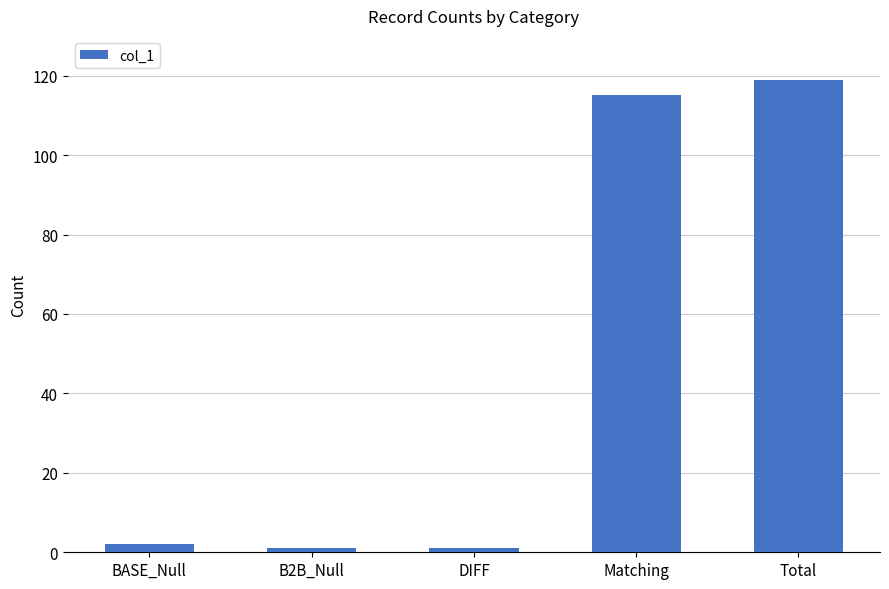

What is the sum of all values?

238